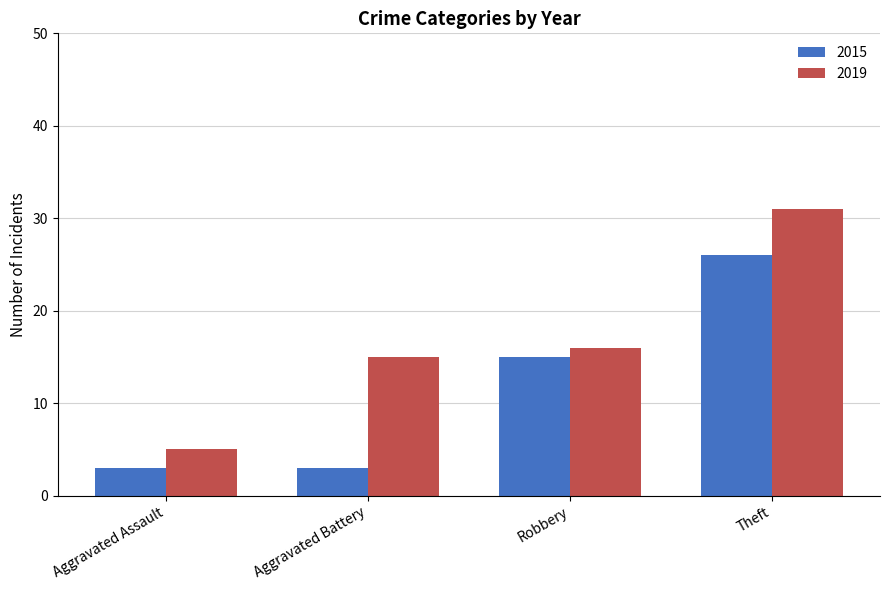

What is the spread (max minus min) of values at Robbery?

1